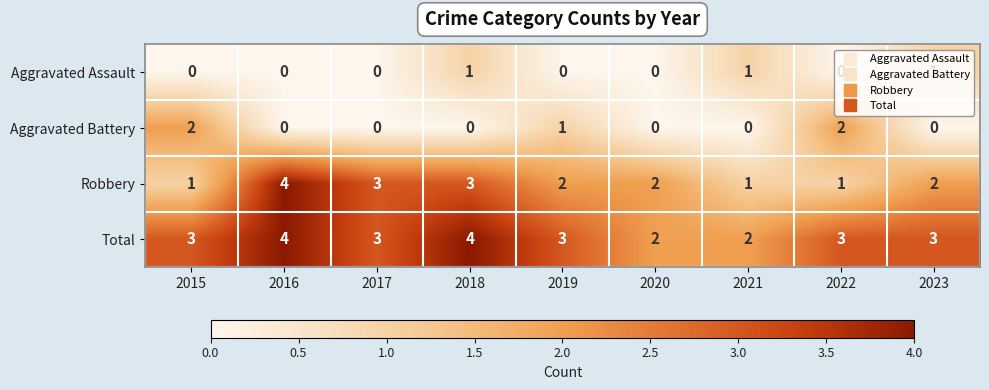

Count the Total values in the range 3 to 4.

7